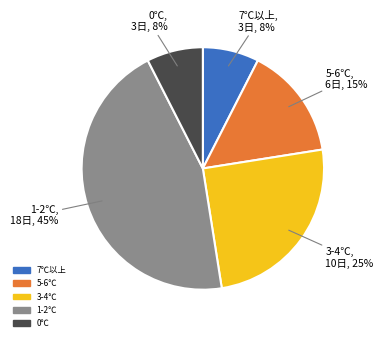

How many segments does this pie chart have?

5